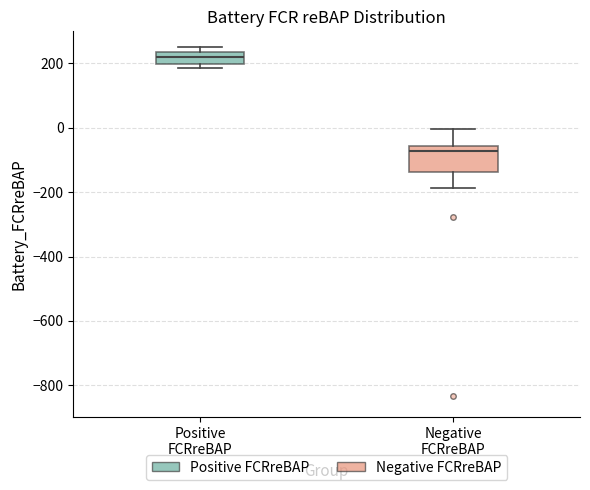

Reading left to right, read every box against the y-axis: the position of its median line, the range the box covers, and the ends of its whiskers. The values are not printed on the chart, so give them approximately, as read against the axis.

Positive FCRreBAP: median 220, box 200 to 240, whiskers 180 to 260
Negative FCRreBAP: median -80, box -140 to -60, whiskers -180 to 0